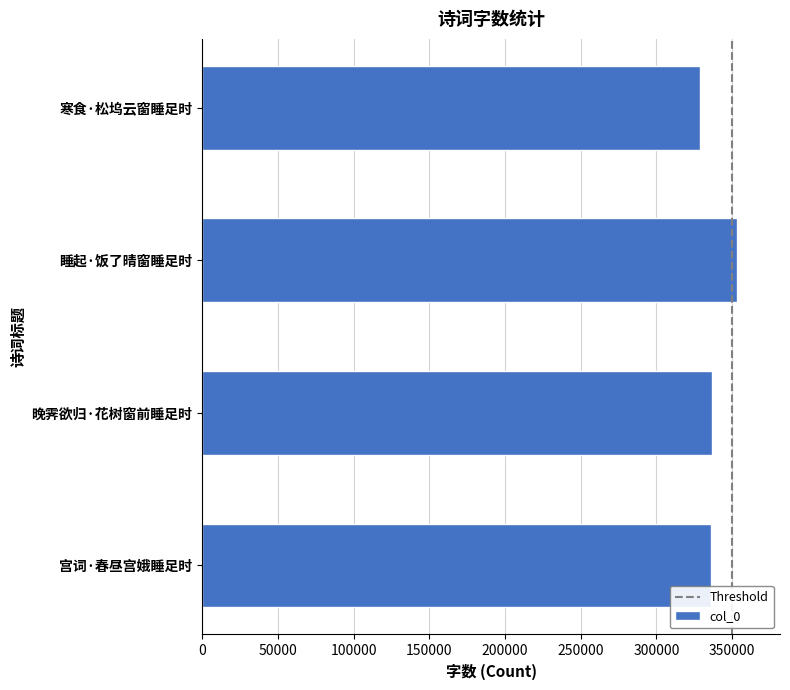

Are the bars horizontal?

Yes